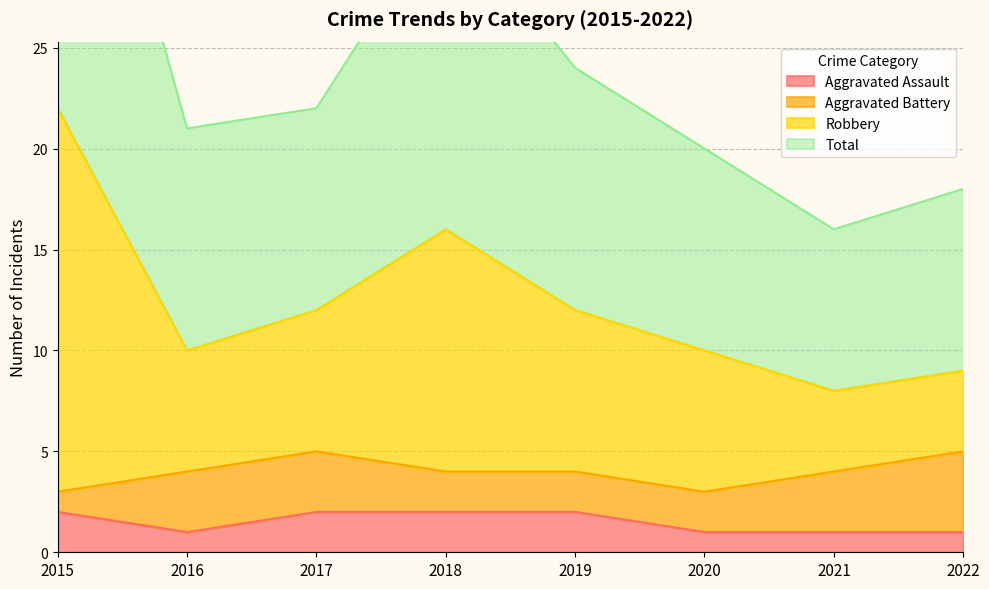

Which category has the highest value across all series?

2015